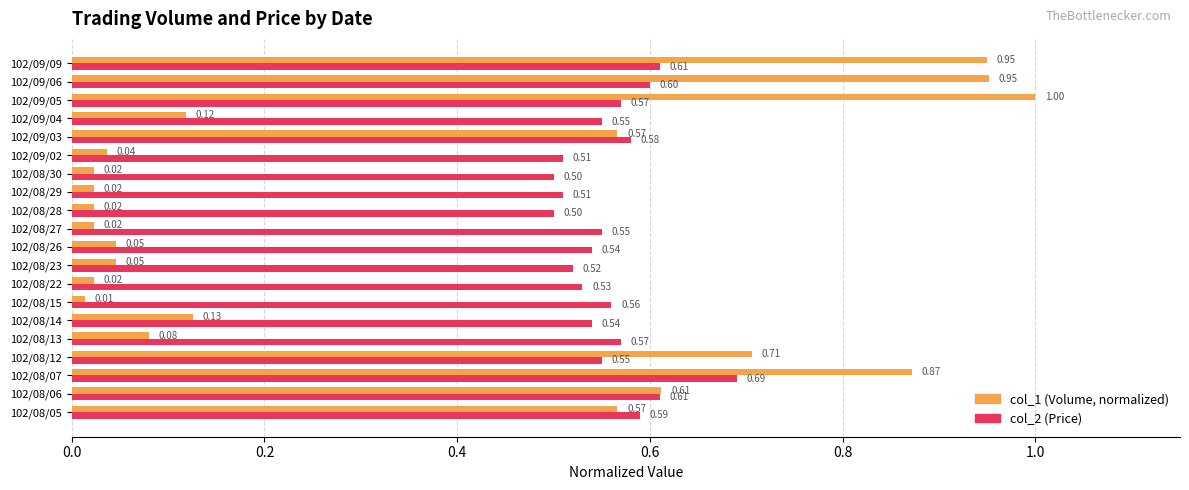

At which category is the sum across all series the highest?

102/09/05